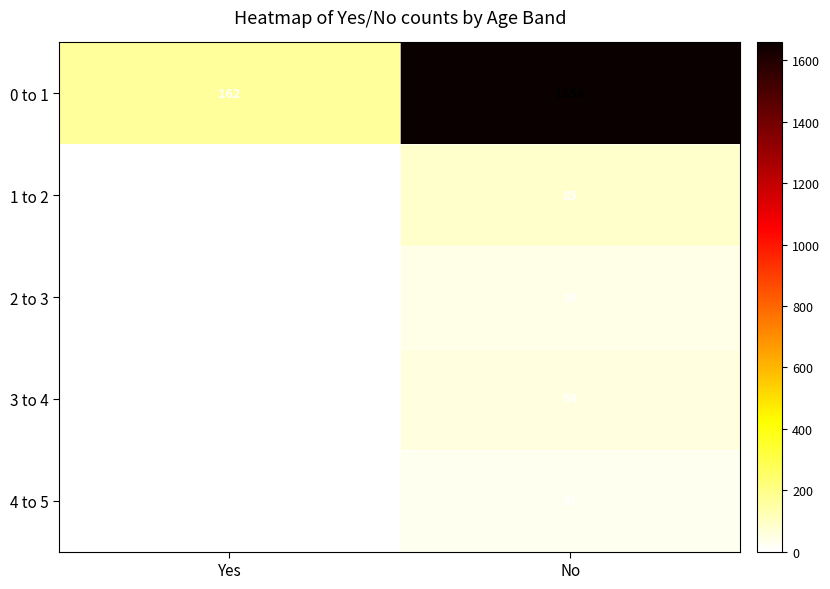

How many distinct data groups are displayed?

5